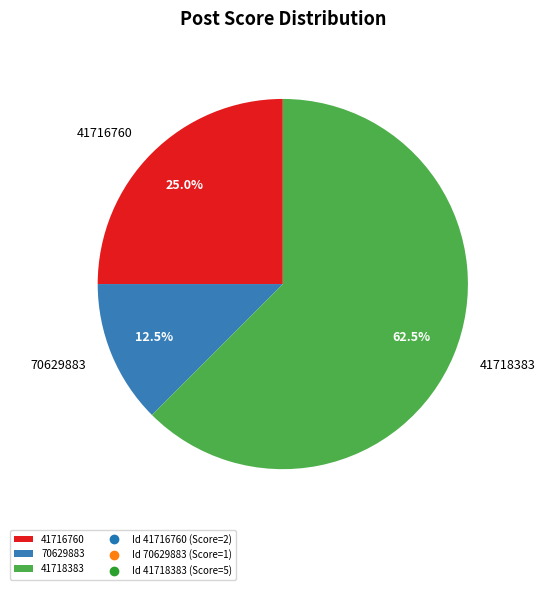

To the nearest percent, what is the average slice percentage?

33%